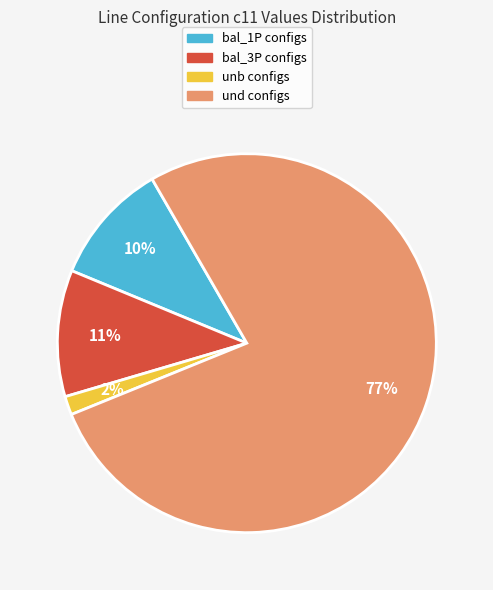

To the nearest percent, what is the average slice percentage?

25%